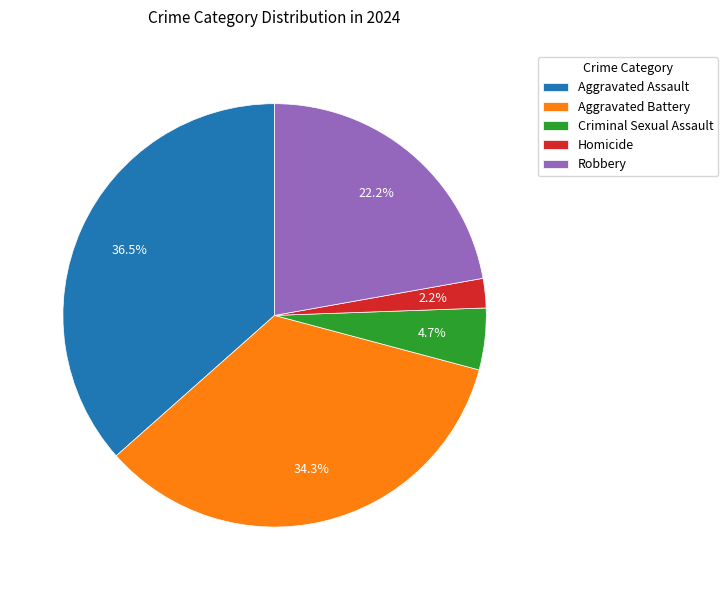

Count the number of slices in the pie.

5